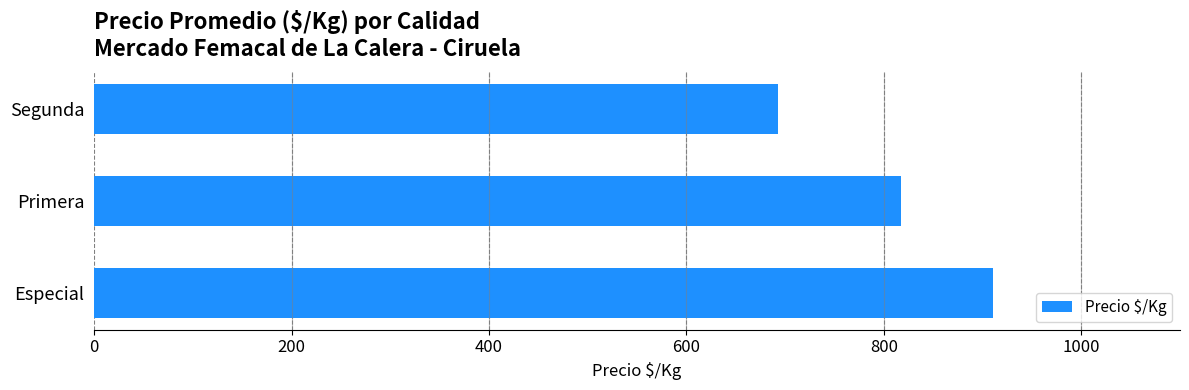

Does the chart contain stacked bars?

No